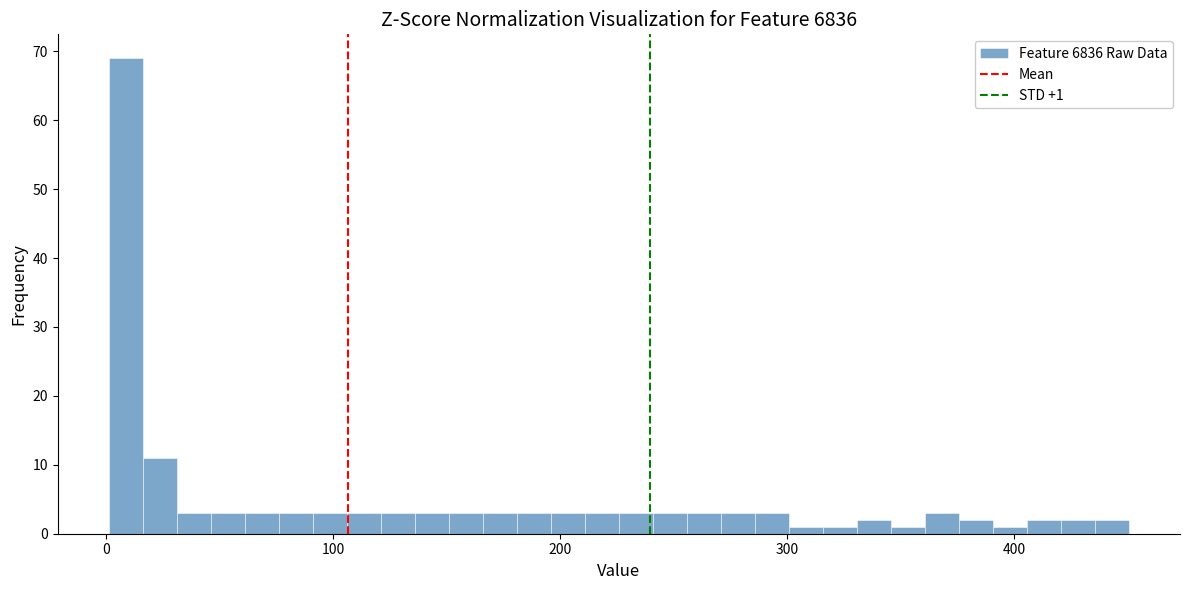

Around what value on the x-axis is the tallest bar? Give the approximate position of its centre, as read against the axis.

10